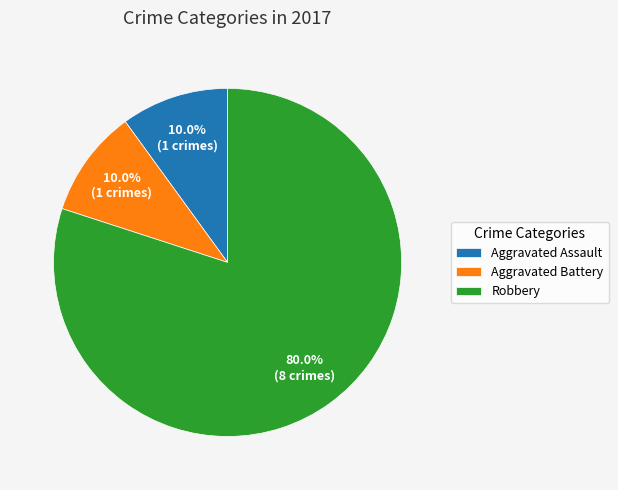

To the nearest percent, what is the combined percentage of Aggravated Assault and Aggravated Battery?

20%